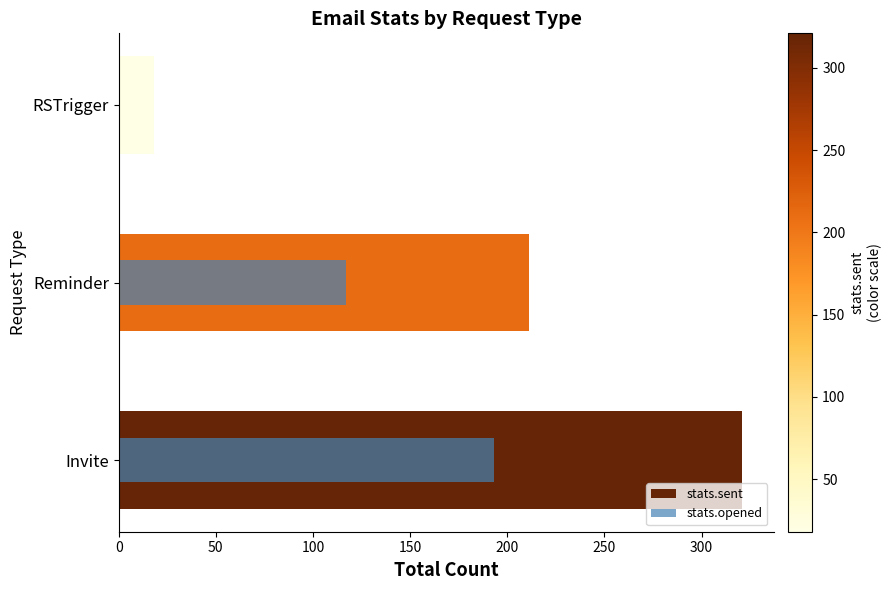

What is the difference between the highest and lowest values at Invite?

128